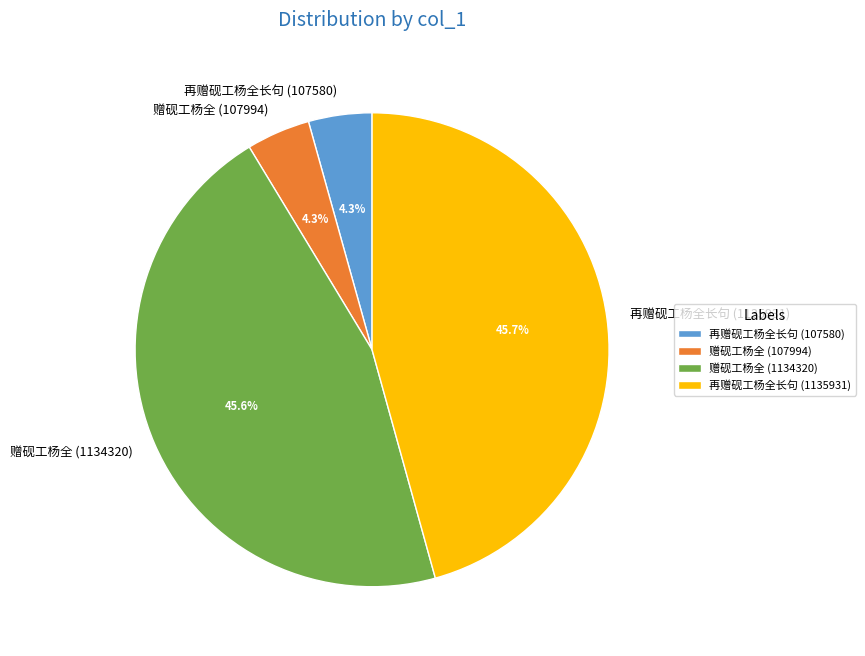

The 再赠砚工杨全长句 (1135931) slice represents 46% of the pie. True or false?

True